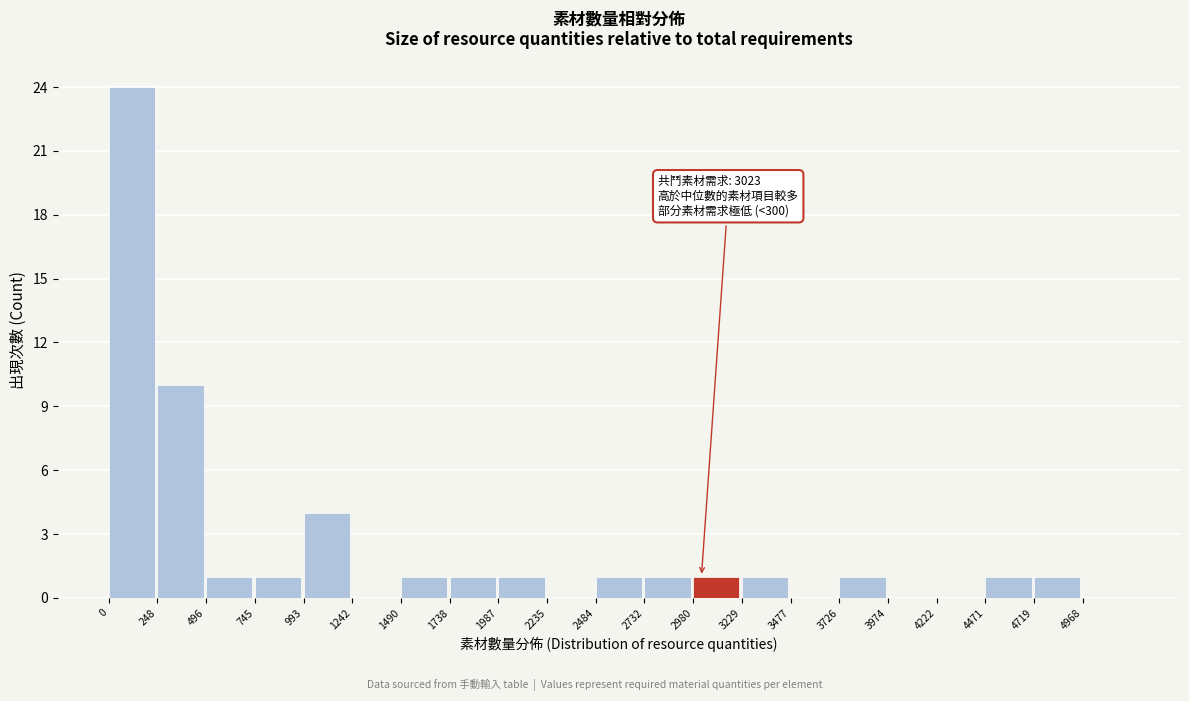

Which range on the x-axis has the tallest bar?

0 to 250